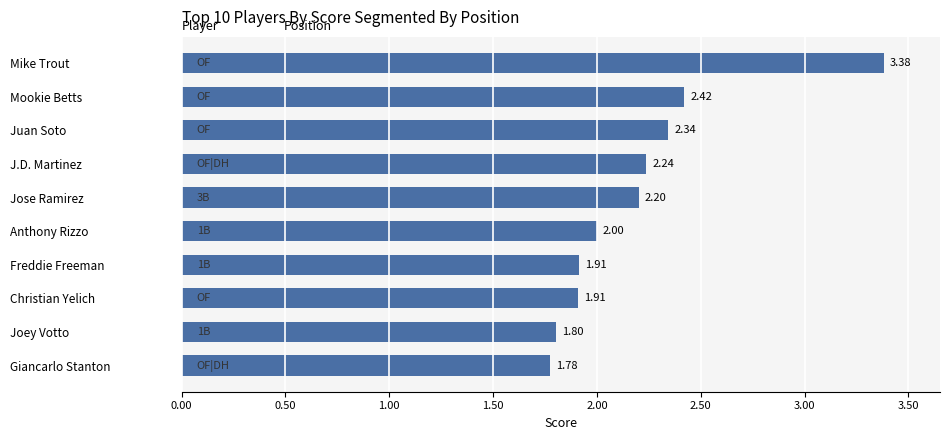

What is the ratio of the value at Mookie Betts to the value at Mike Trout?

0.7